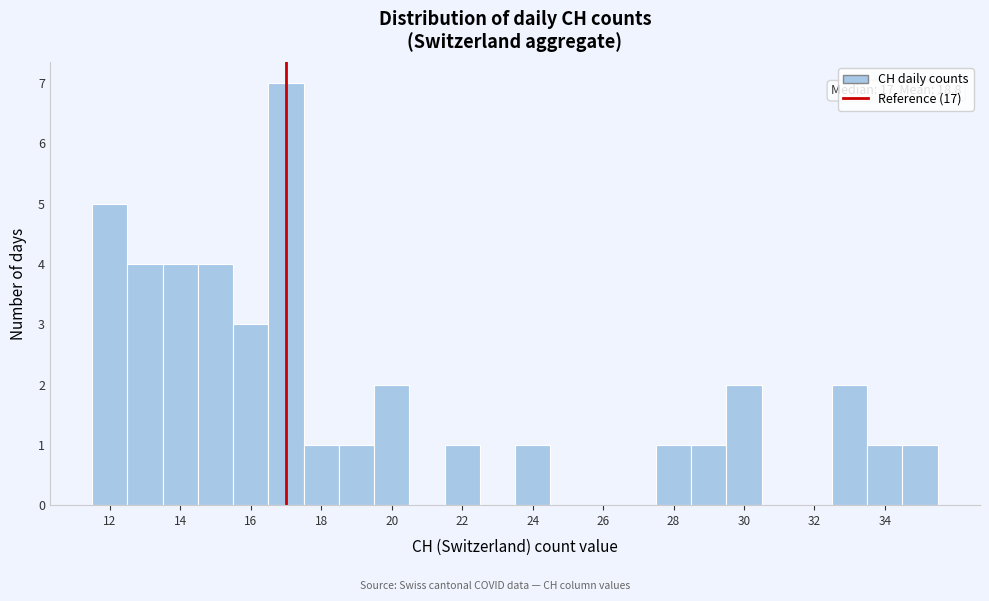

Which range on the x-axis has the tallest bar?

16.5 to 17.5